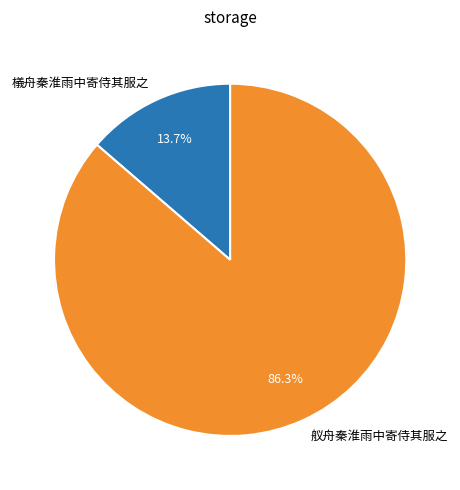

What is the total percentage of 檥舟秦淮雨中寄侍其服之 and 舣舟秦淮雨中寄侍其服之?

100.0%